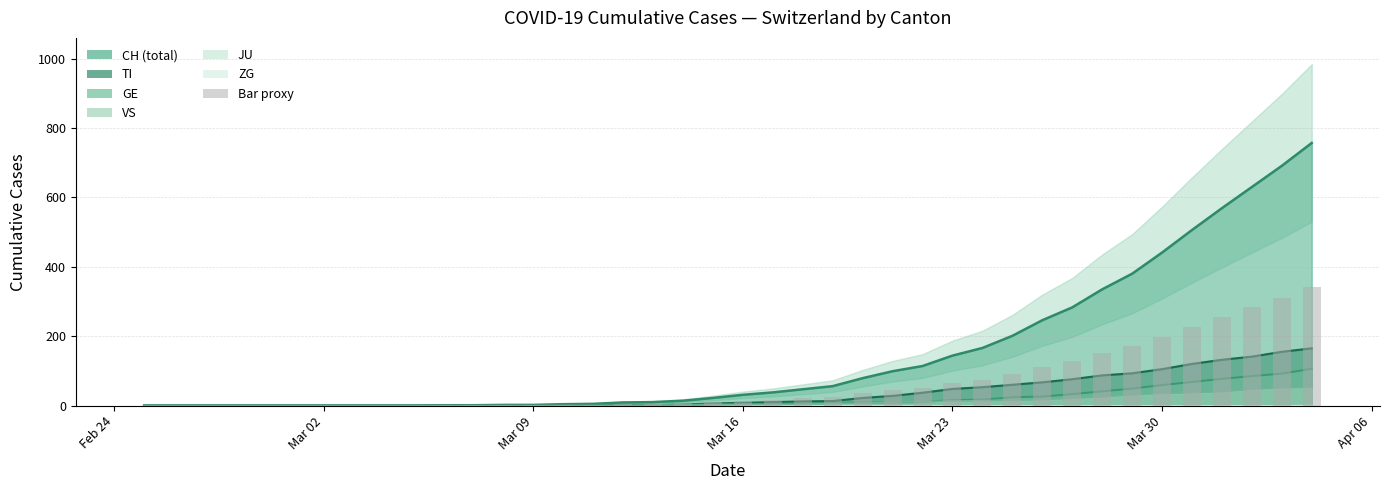

The chart shows a value of 0.7 at 10. True or false?

False